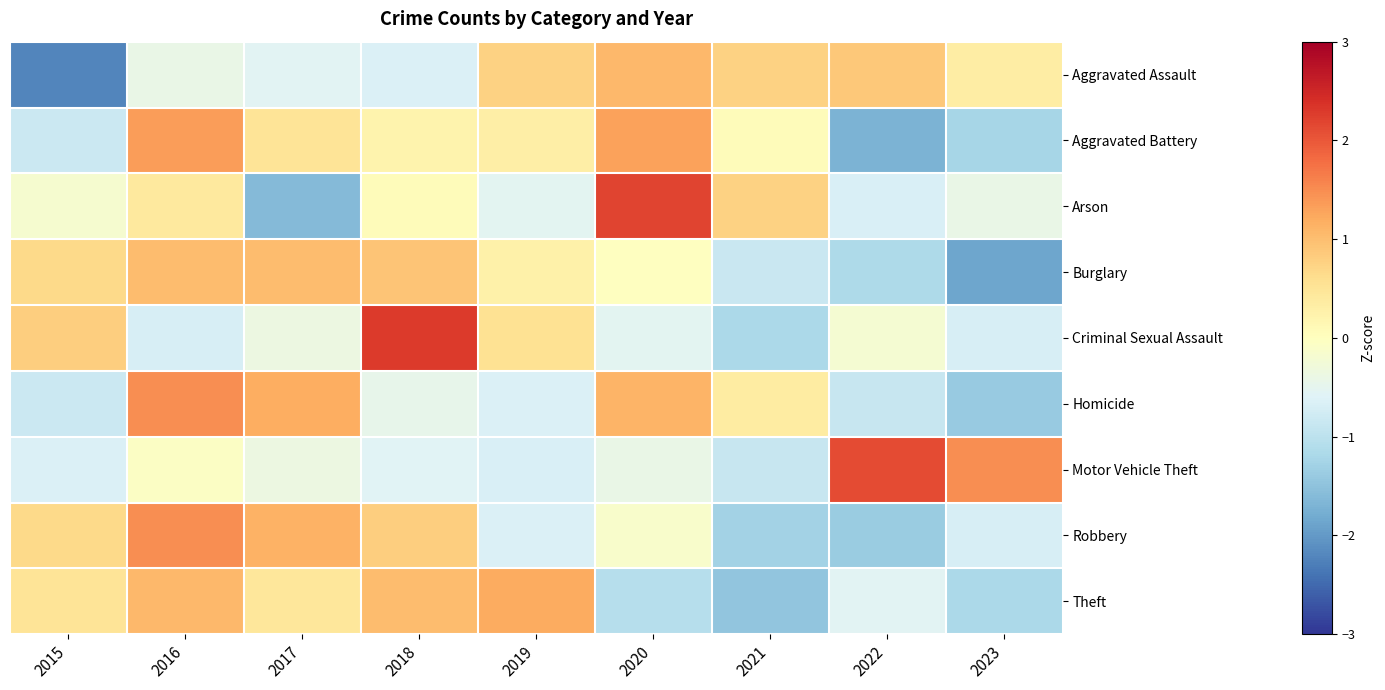

Rank the series by their maximum value, from highest to lowest.

Criminal Sexual Assault, Arson, Motor Vehicle Theft, Homicide, Robbery, Aggravated Battery, Theft, Aggravated Assault, Burglary